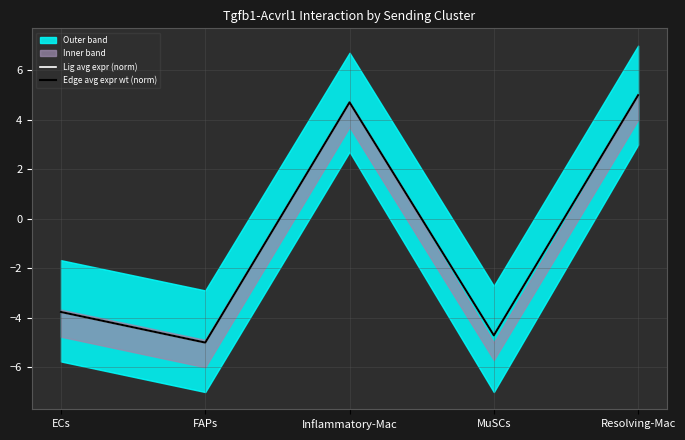

What is the average value of the Edge avg expr wt (norm) series?

-0.8